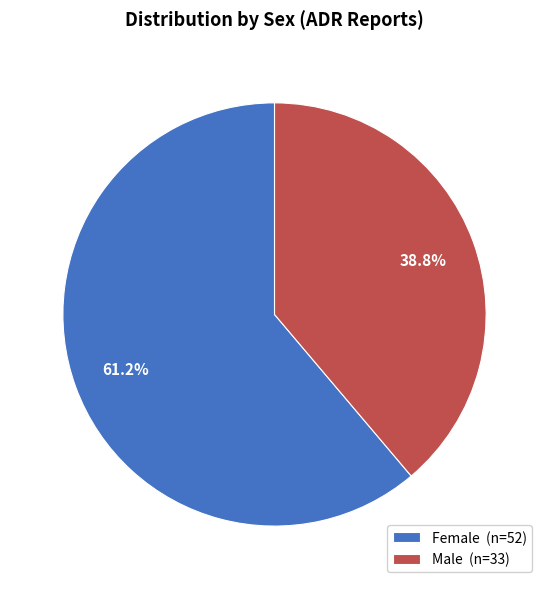

To the nearest percent, what is the combined percentage of Female and Male?

100%